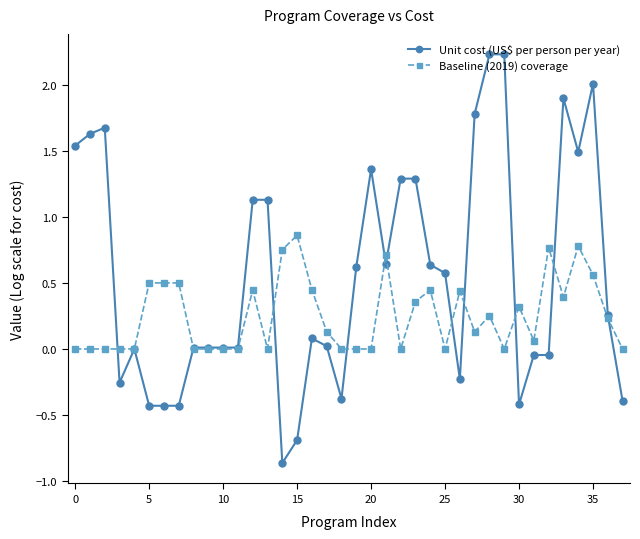

How many lines are shown in the chart?

2